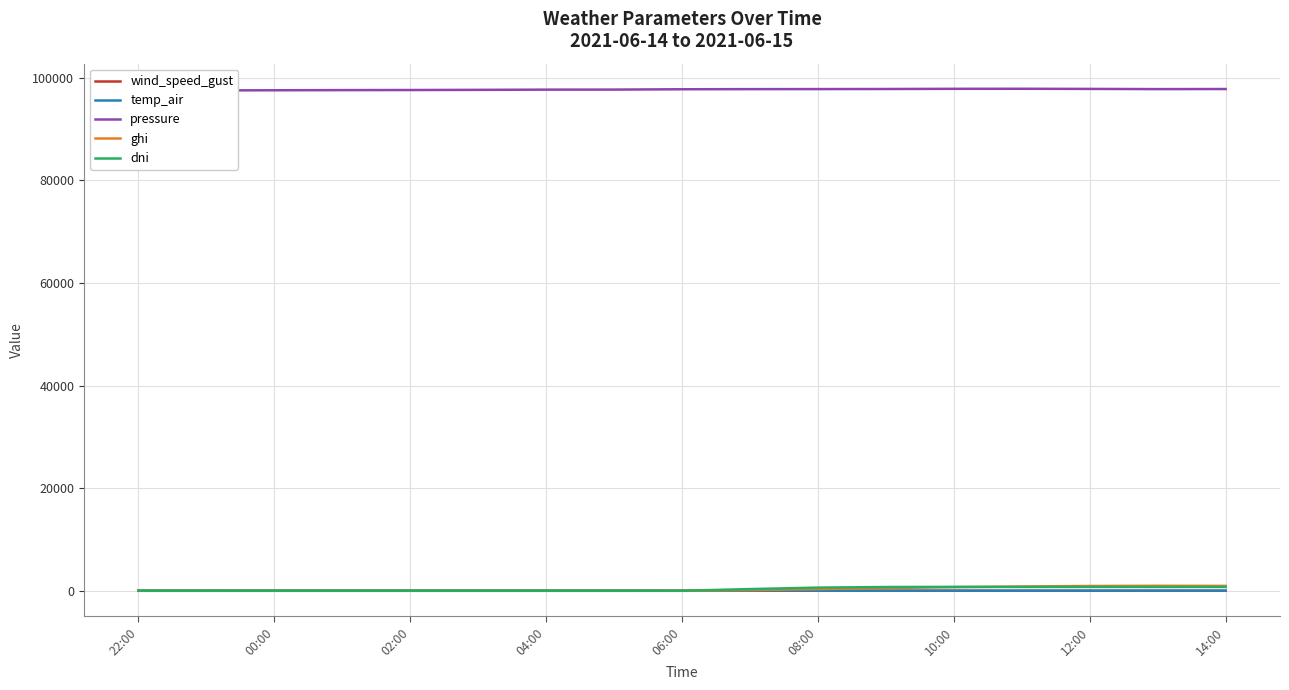

Reading left to right, extract all data points from this chart.

wind_speed_gust: 10.9	11.1	7.5	5.8	5.5	5.6	4.3	4.2	4.2	8.5	10.1	9.1	7.8	6.4	5.9	5.8	5.6
temp_air: 13.8	12.9	12.3	11.8	11.1	10.7	10.4	9.9	9.2	11.5	13.6	15.5	17.1	18.8	21.0	23.0	24.0
pressure: 97524.7	97550.3	97576.7	97606.1	97625.0	97658.2	97699.7	97708.4	97773.3	97798.1	97806.5	97822.4	97859.8	97869.6	97840.6	97801.8	97818.1
ghi: 0.0	0.0	0.0	0.0	0.0	0.0	0.0	0.0	2.5	134.6	333.2	530.3	704.6	836.6	932.5	969.6	950.5
dni: 0.0	0.0	0.0	0.0	0.0	0.0	0.0	0.0	0.0	330.3	617.1	731.4	758.7	737.8	743.7	737.2	740.7